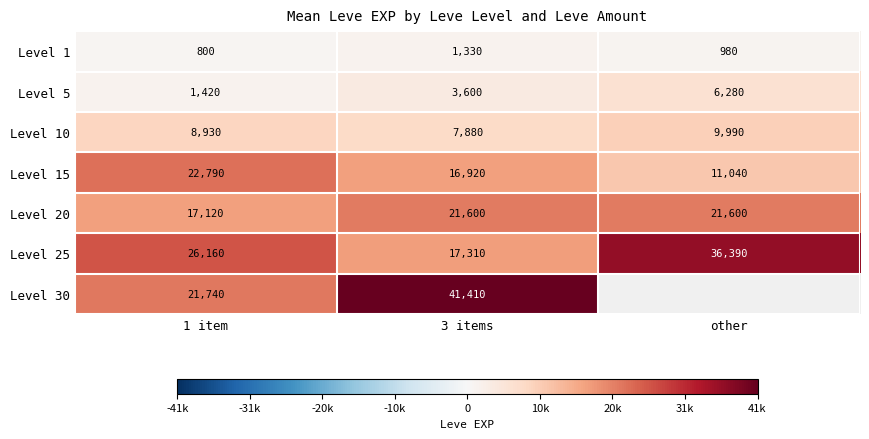

True or false: Level 5 has a value of 2398.8 at 3 items.

False